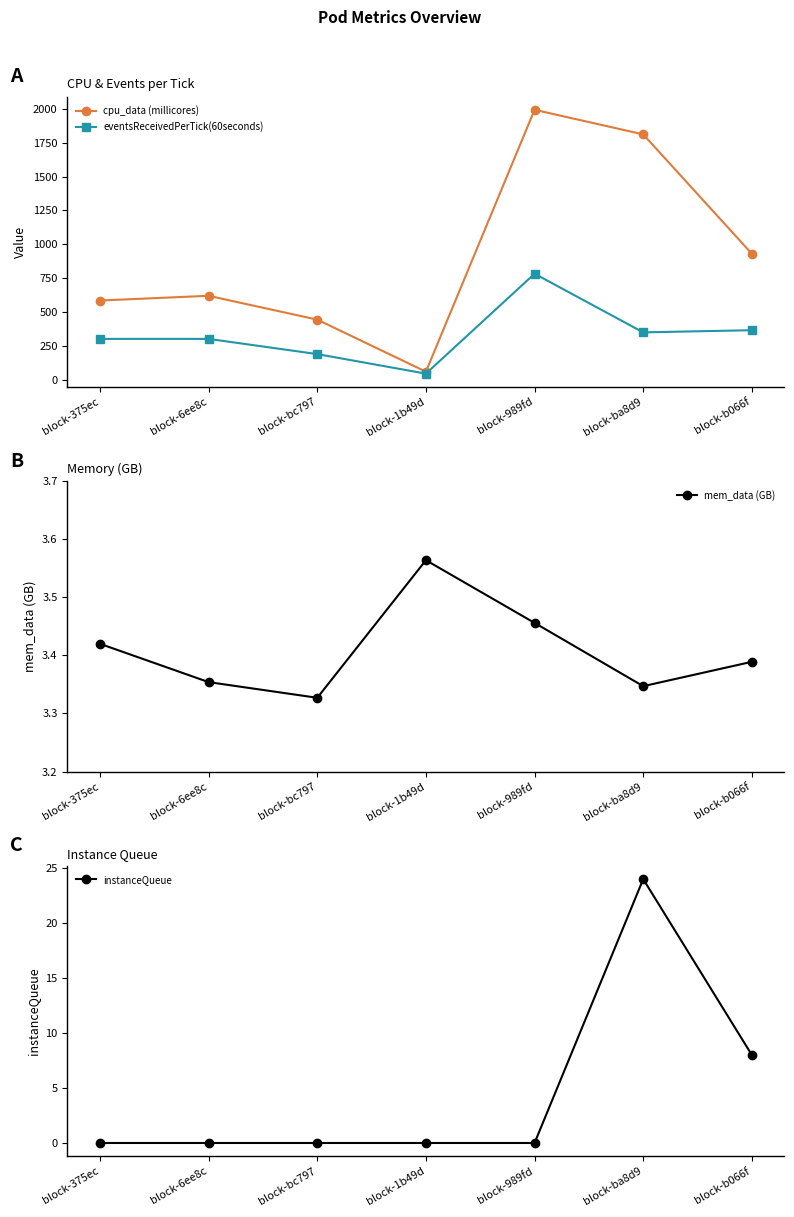

What is the value of the mem_data (GB) point at the 6th from the left?

3.3